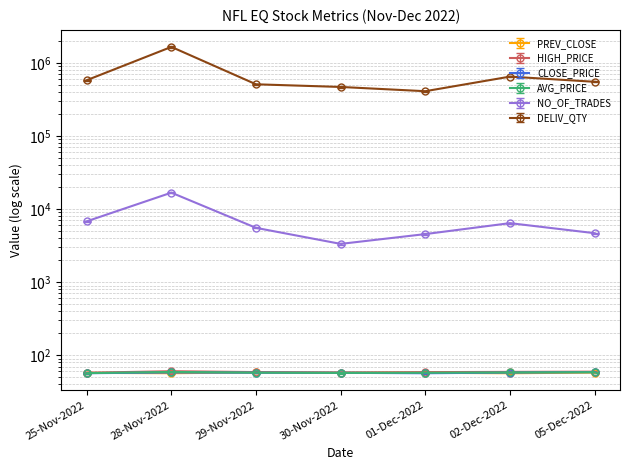

At 05-Dec-2022, list the series in order from largest to smallest.

DELIV_QTY, NO_OF_TRADES, HIGH_PRICE, AVG_PRICE, PREV_CLOSE, CLOSE_PRICE